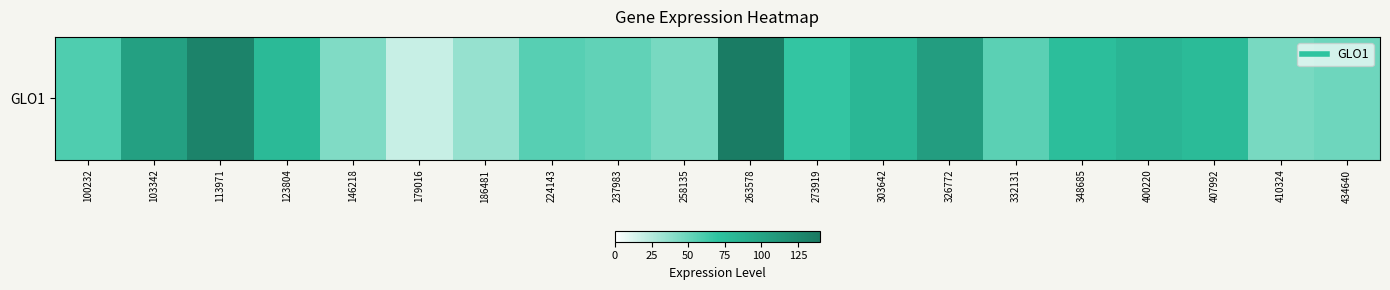

Rank the categories by value from lowest to highest.

179016, 186481, 146218, 258135, 410324, 434640, 237983, 332131, 224143, 100232, 273919, 348685, 407992, 123804, 303642, 400220, 103342, 326772, 113971, 263578